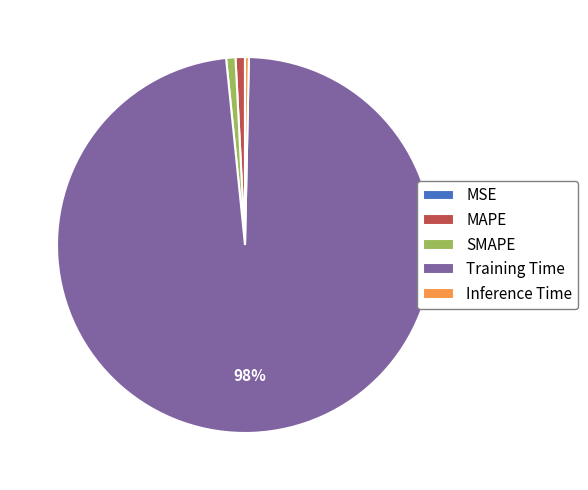

Is there a majority slice in this chart?

Yes